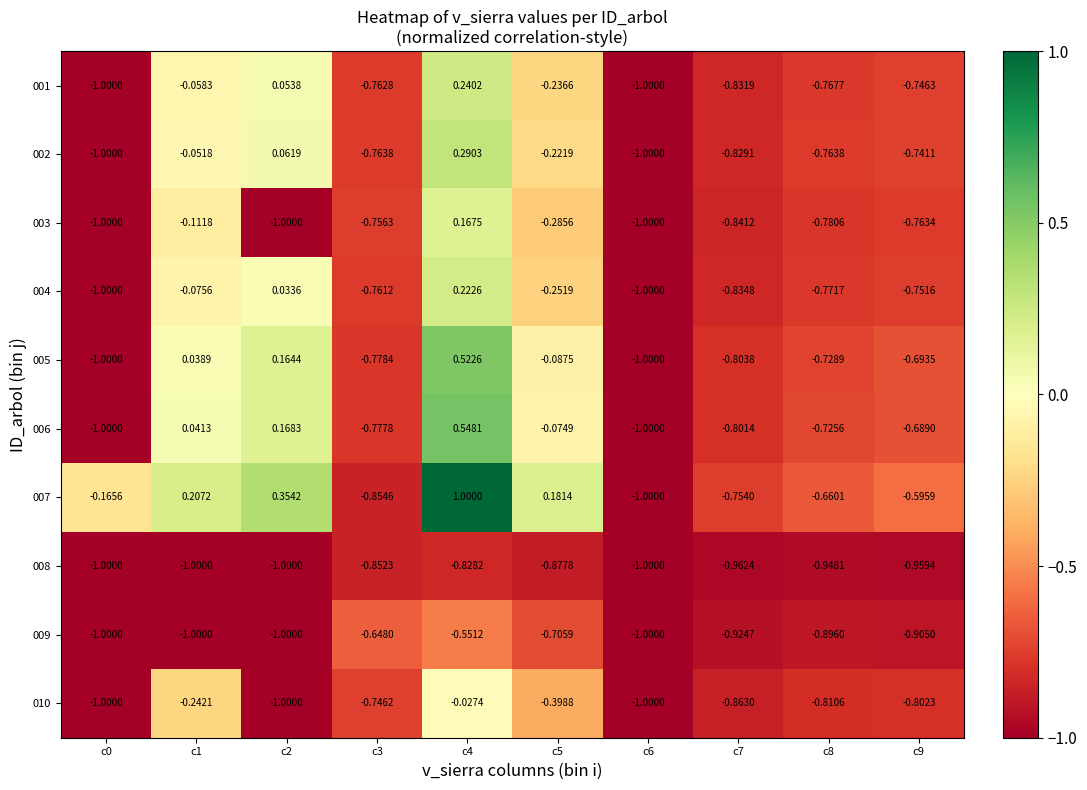

Is the value of 008 at c6 greater than the value of 010 at c7?

No